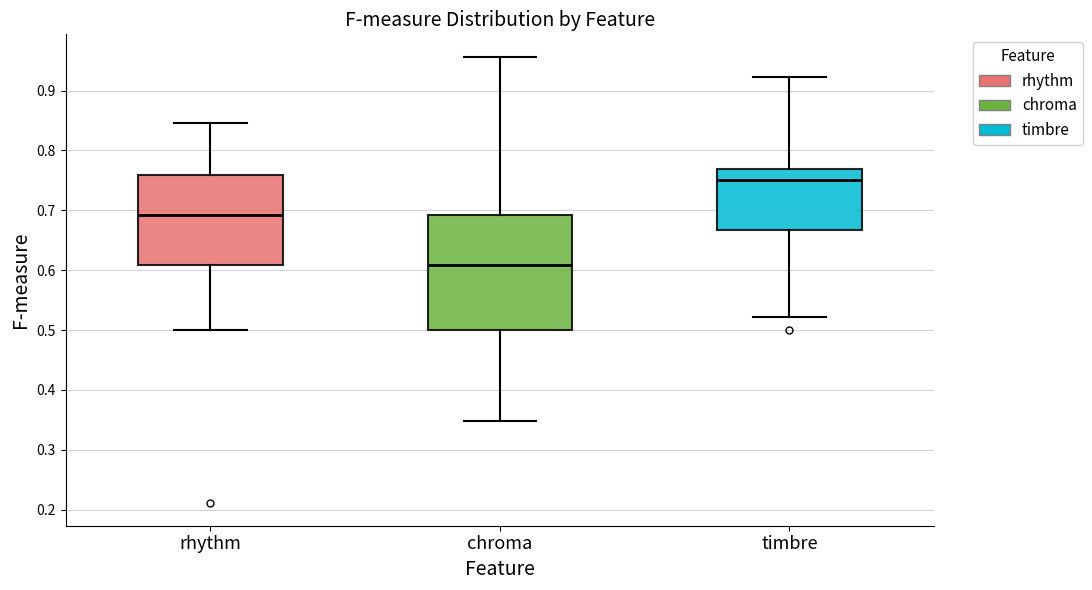

Where does the upper whisker of the box for timbre end on the y-axis? The values are not printed on the chart, so give them approximately, as read against the axis.

0.92